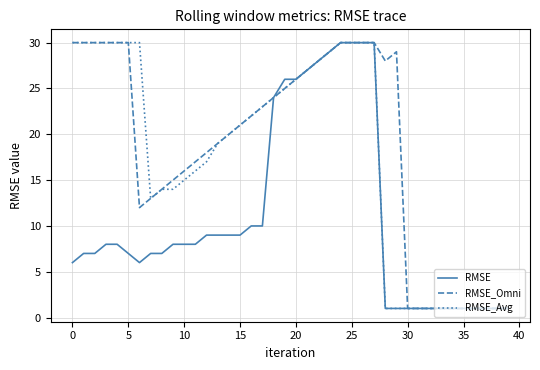

What is the greatest value displayed?

30